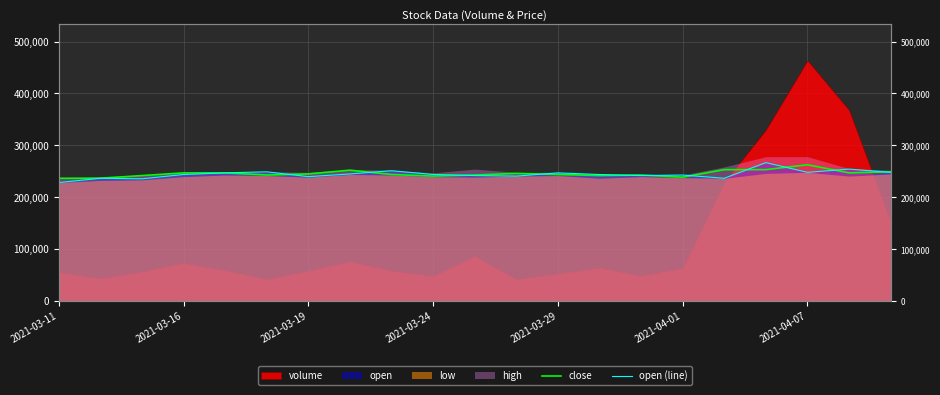

What is the value of the close point at the 9th from the left?

244006.2